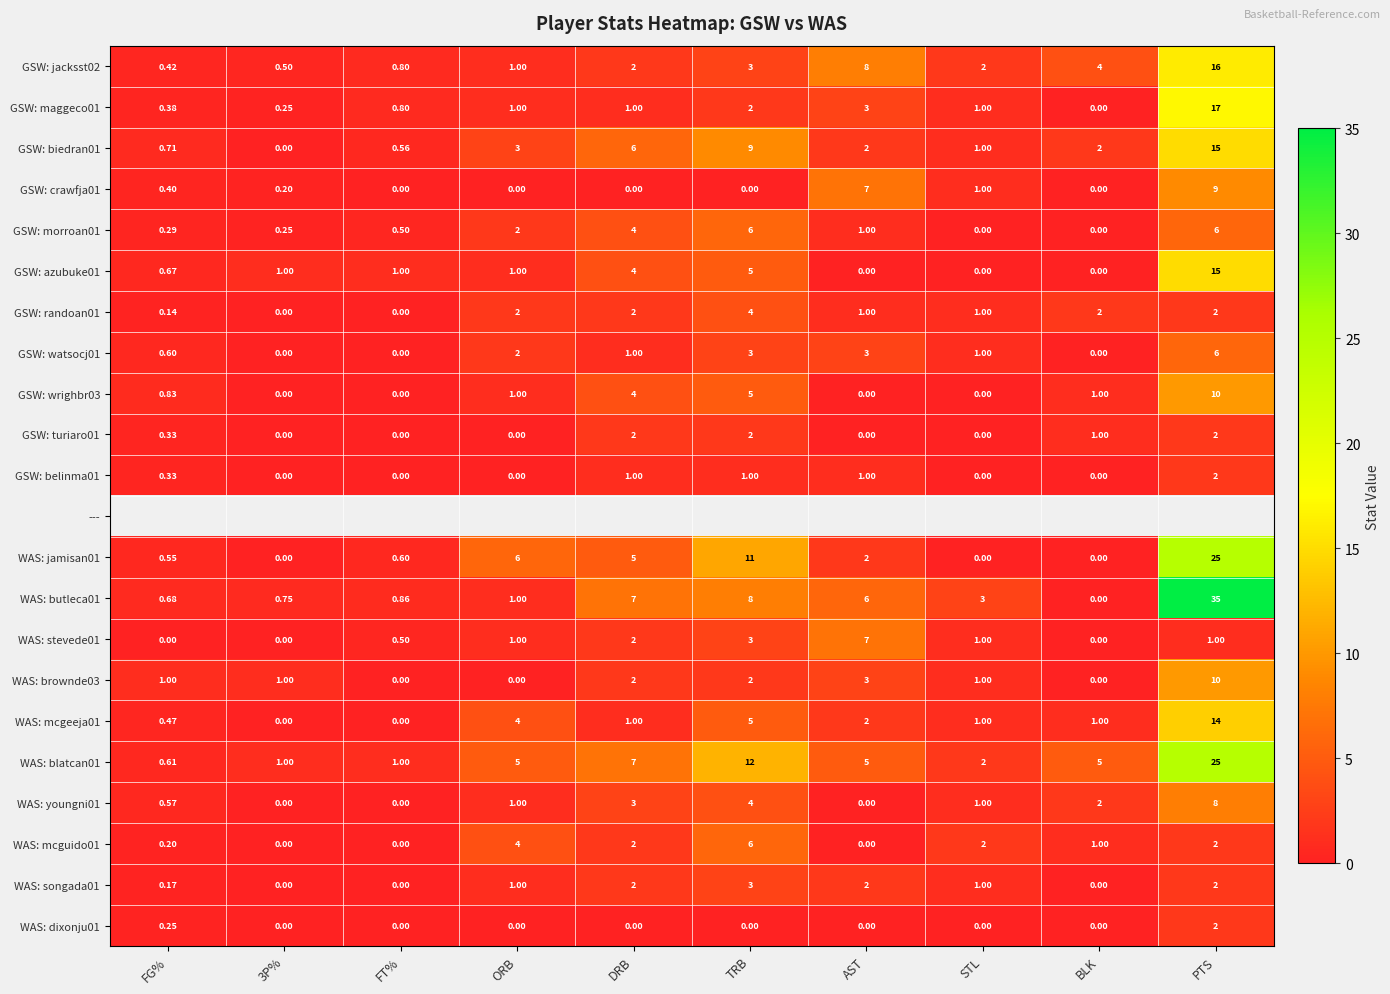

Between TRB and DRB, which is larger?

TRB